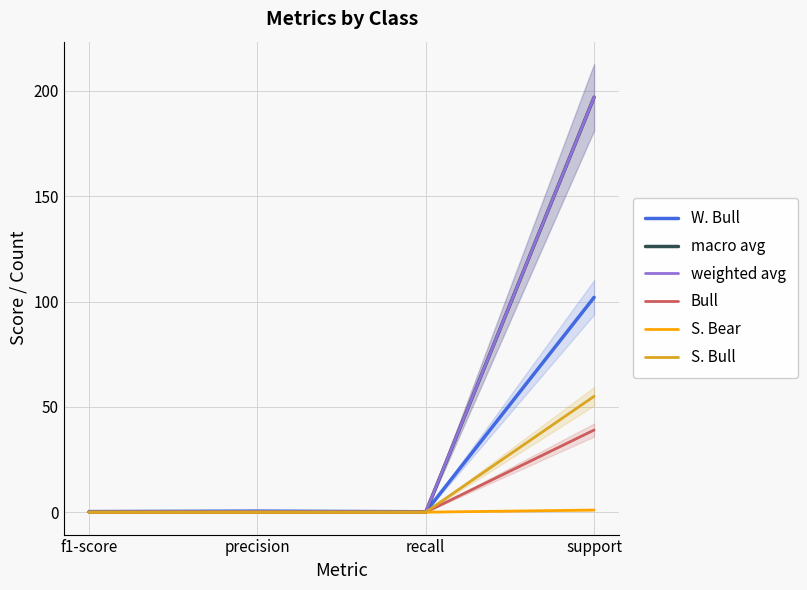

True or false: S. Bear has more than 0 interior local peaks.

False